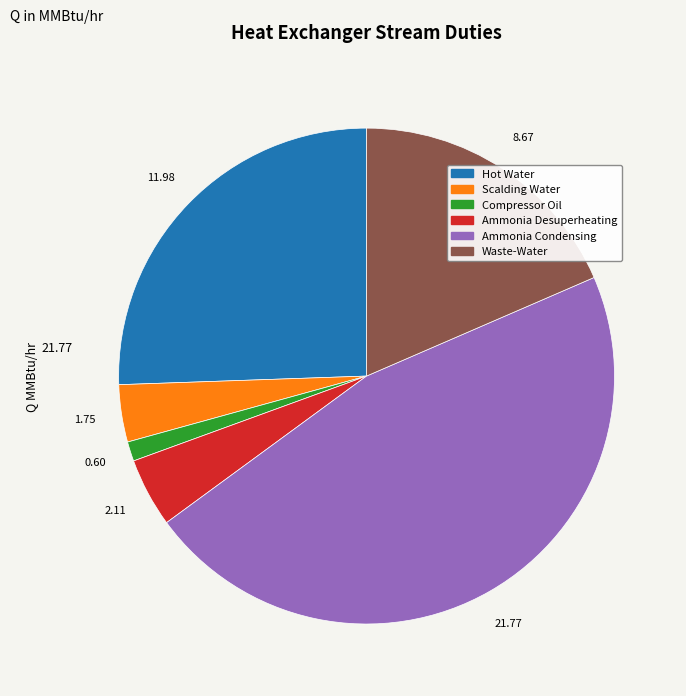

Which has a higher value, Waste-Water or Compressor Oil?

Waste-Water